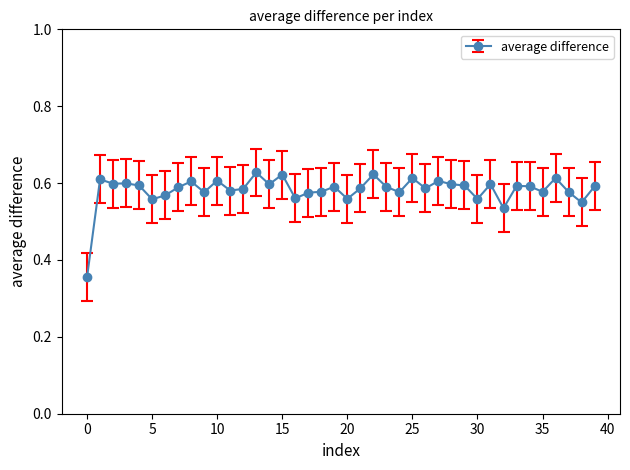

What is the difference between the second highest and minimum values?

0.3